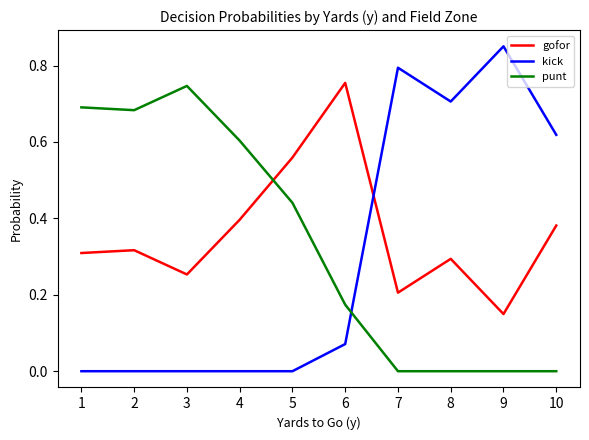

Is it true that punt equals 0.1 at 5?

False